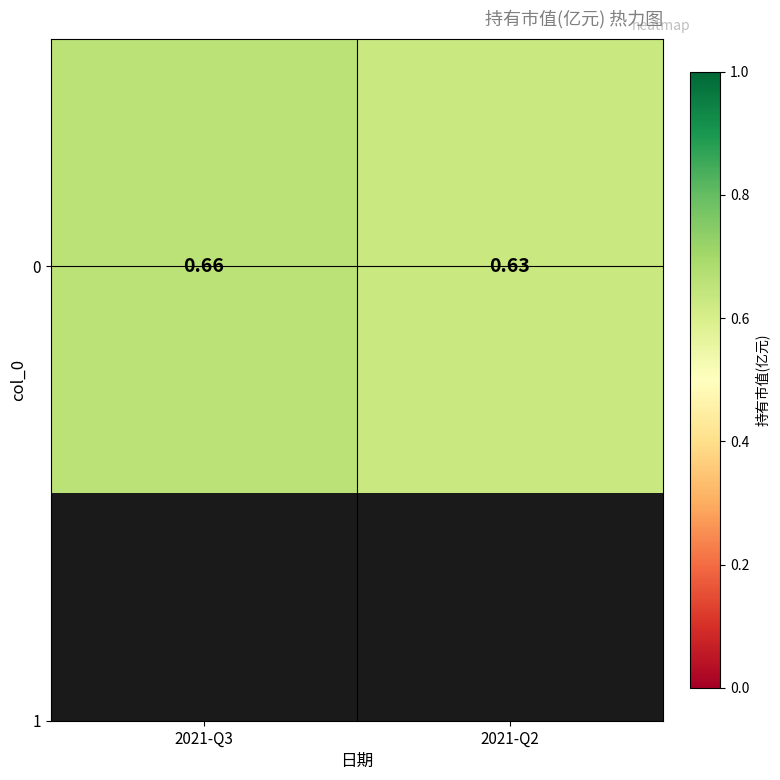

Which category has the highest value across all series?

2021-Q3